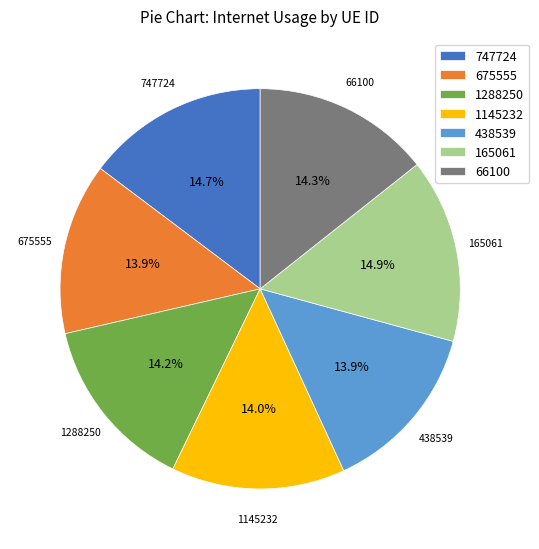

To the nearest percent, what is the difference between the 1145232 and 165061 slice percentages?

1%